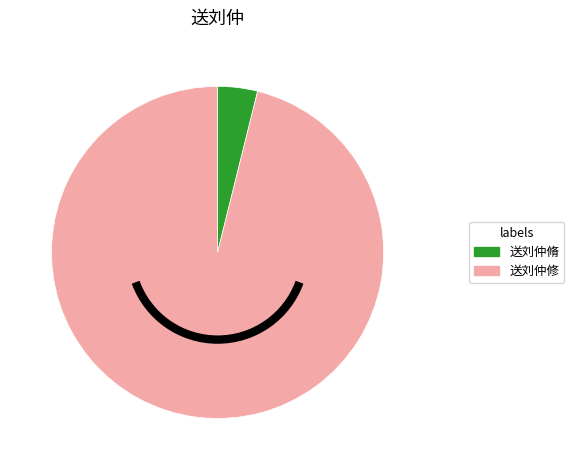

Do 送刘仲脩 and 送刘仲修 together represent more than half of the pie?

Yes